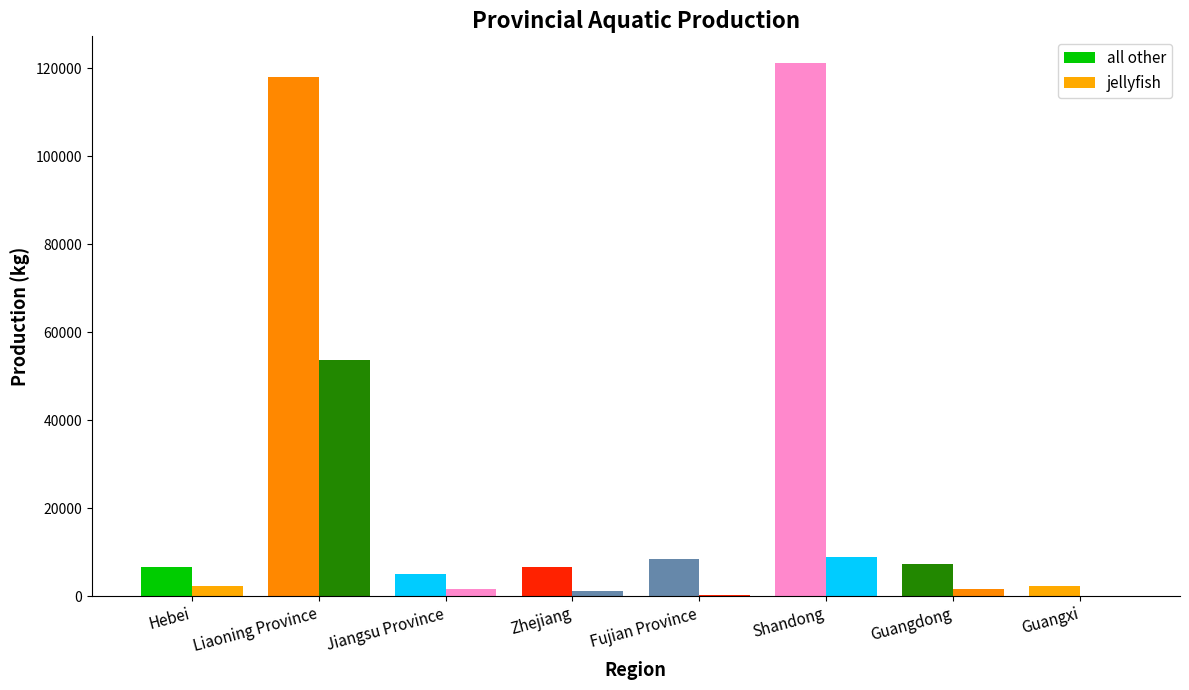

Rank the series by their average value, from lowest to highest.

jellyfish, all other